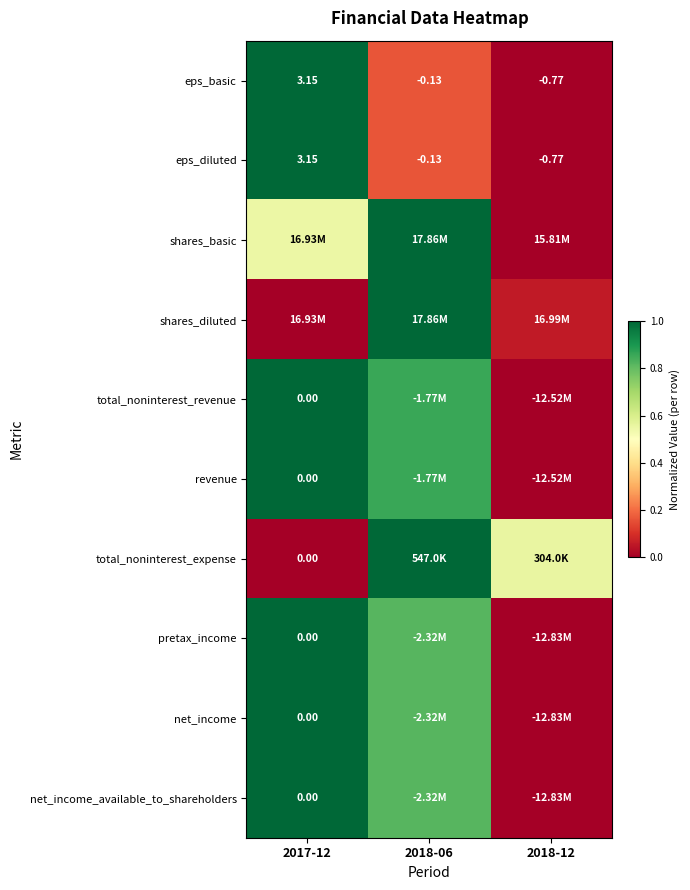

How many data points in eps_basic are above 0?

1